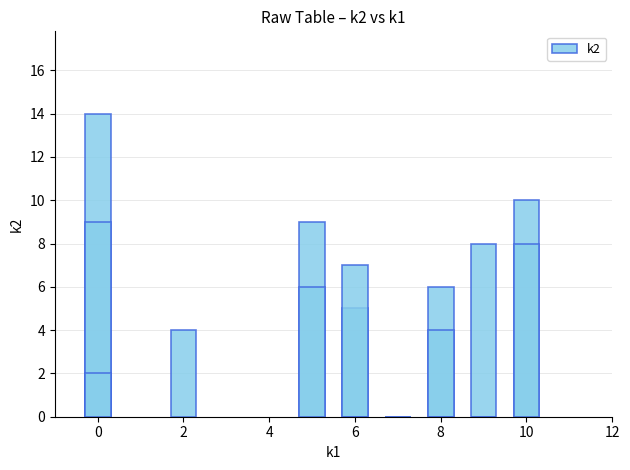

The chart shows a value of 6 at 2. True or false?

False